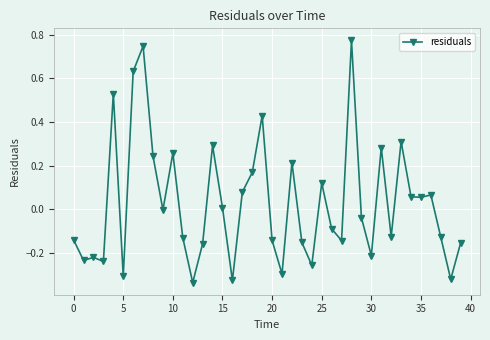

True or false: the data has more than 2 interior local peaks.

True